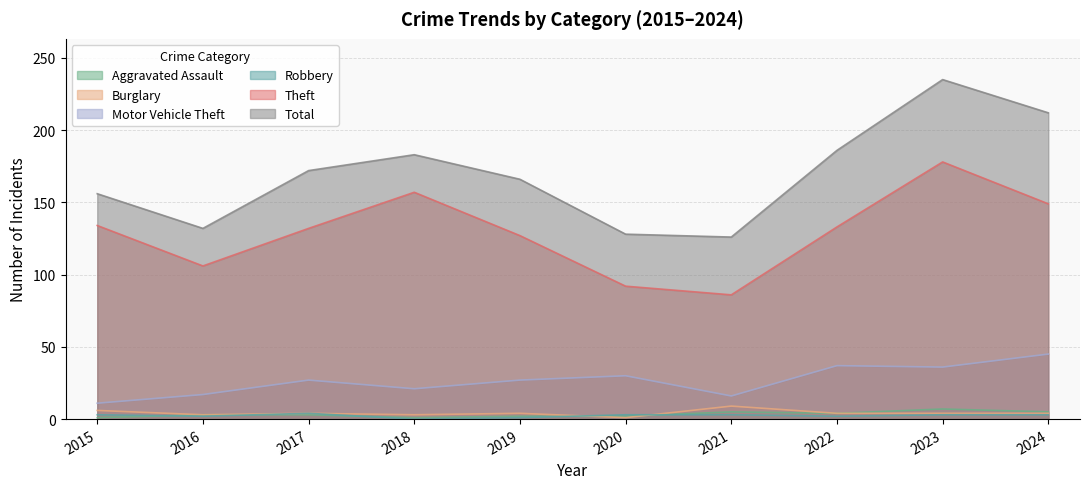

At which category does the chart reach its peak across all series?

2023